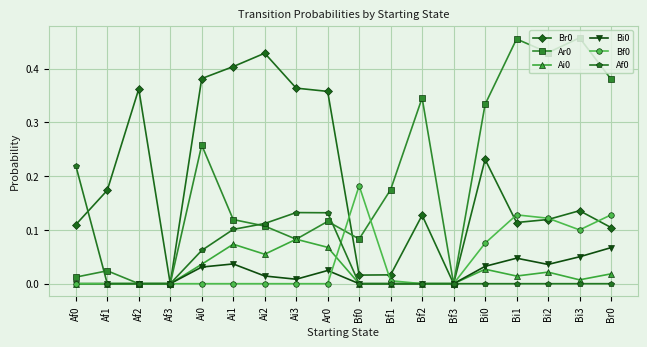

What is the label of the 11th point from the left?

Bf1